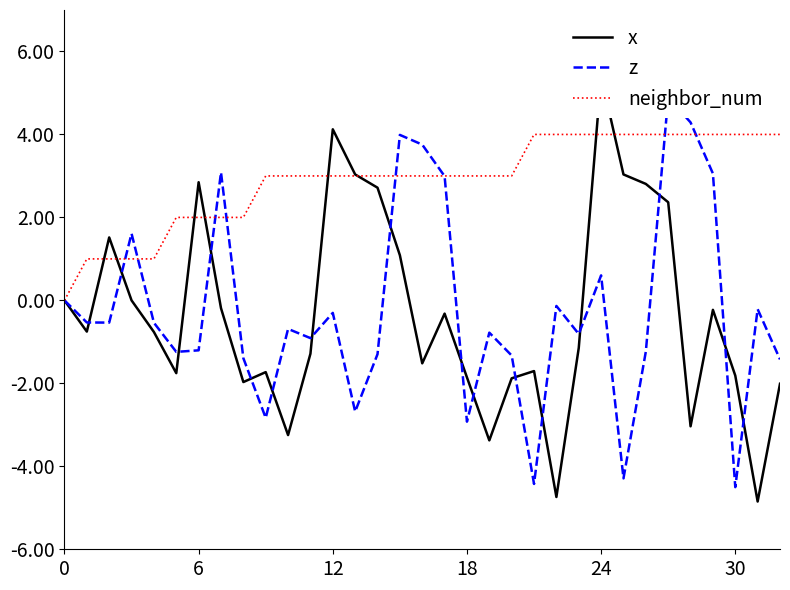

The value of neighbor_num at 30 is 5. True or false?

False